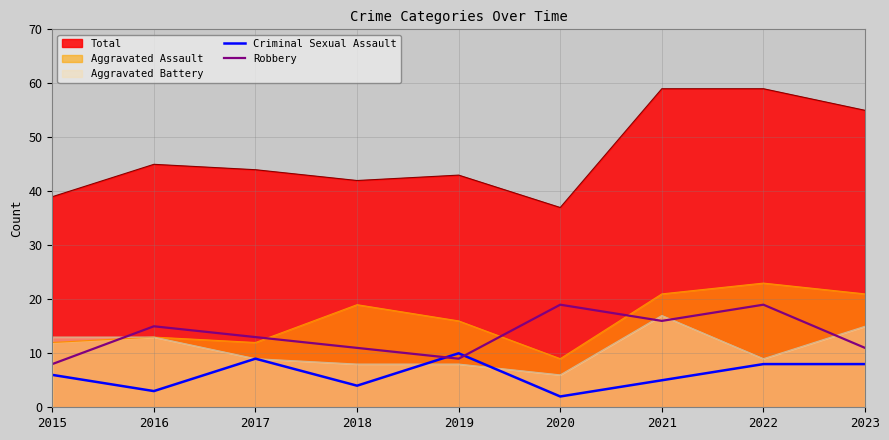

The Criminal Sexual Assault series shows 3 at 2020. True or false?

False